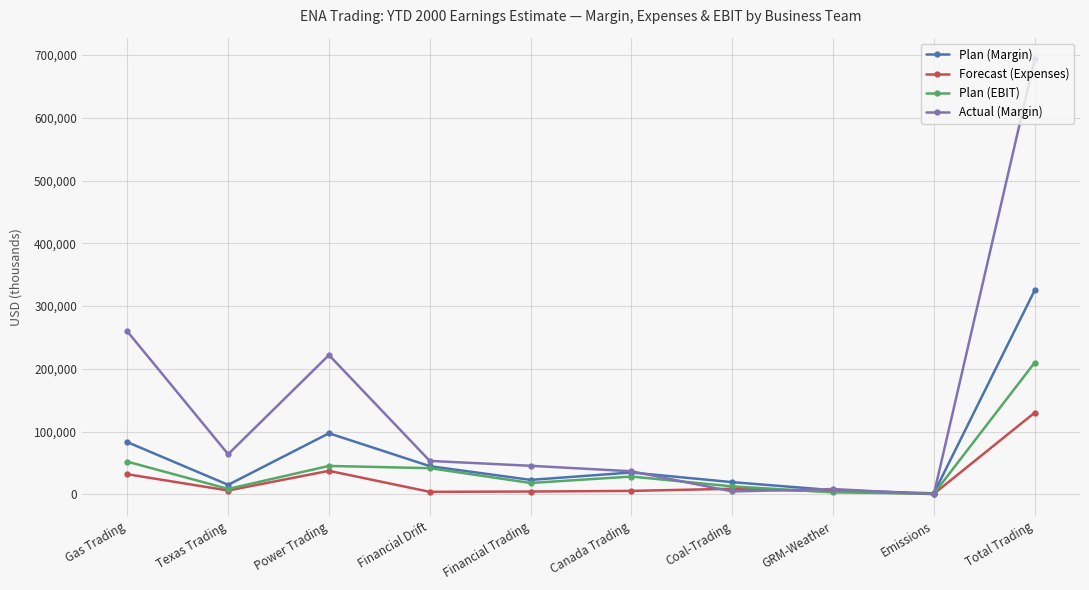

What is the minimum value for Plan (EBIT)?

820